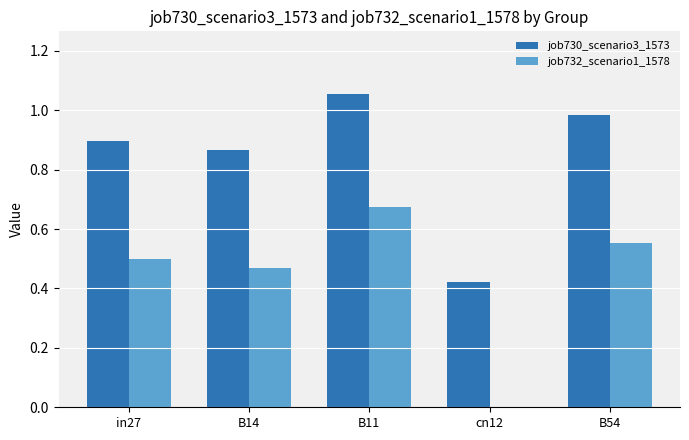

Where is job730_scenario3_1573 nearest to the value 0?

cn12